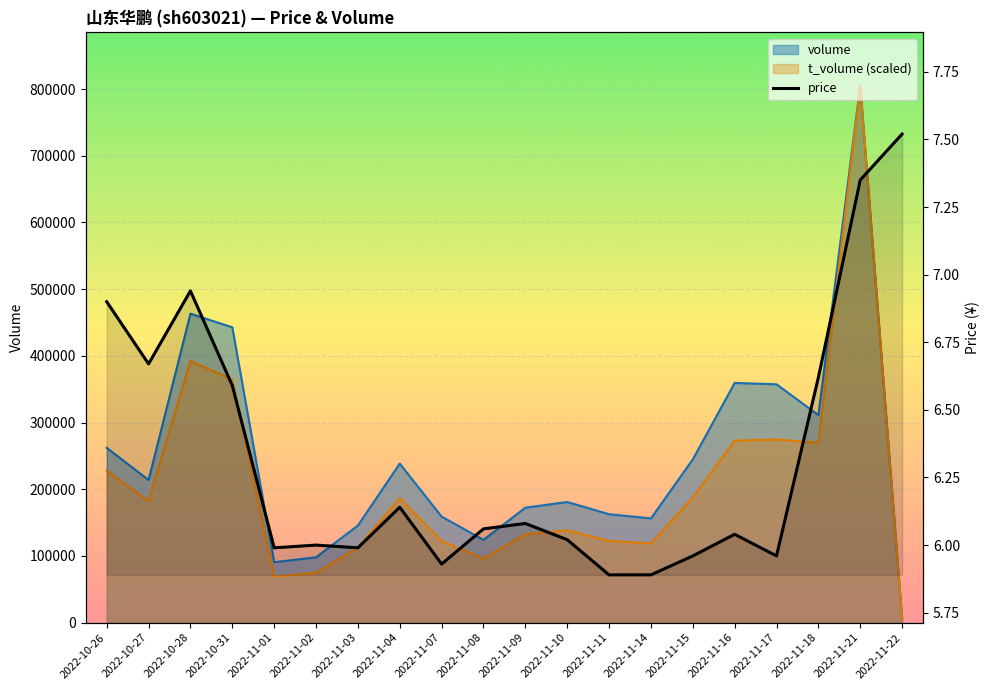

The chart shows a value of 10.4 at 2022-11-18. True or false?

False